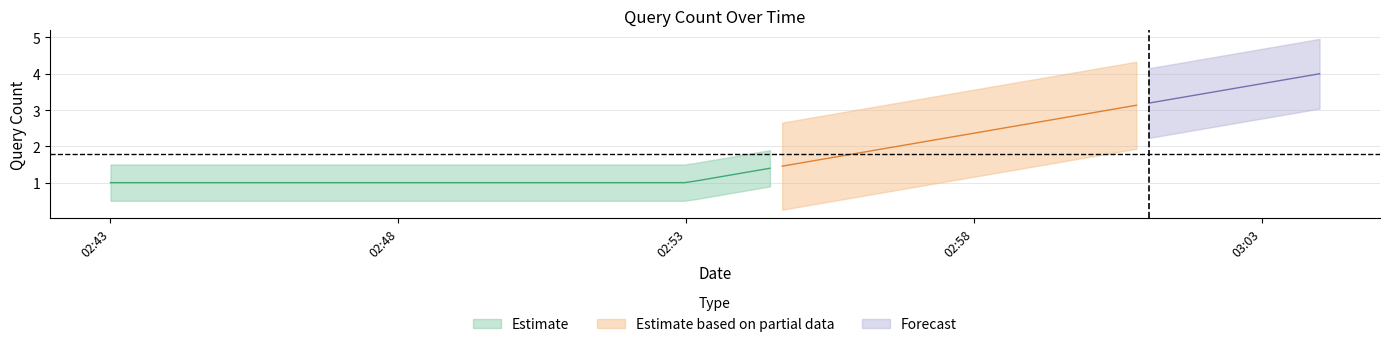

True or false: the data shows 1 at 2019-03-08 02:53:00.

False